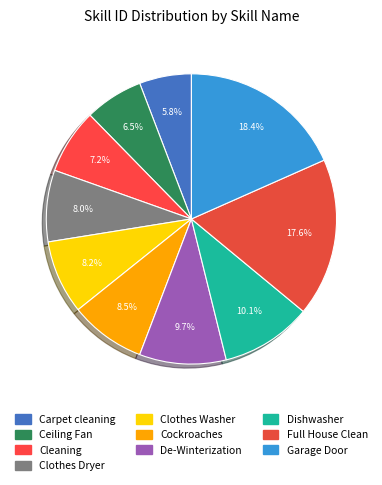

Count the number of slices in the pie.

10